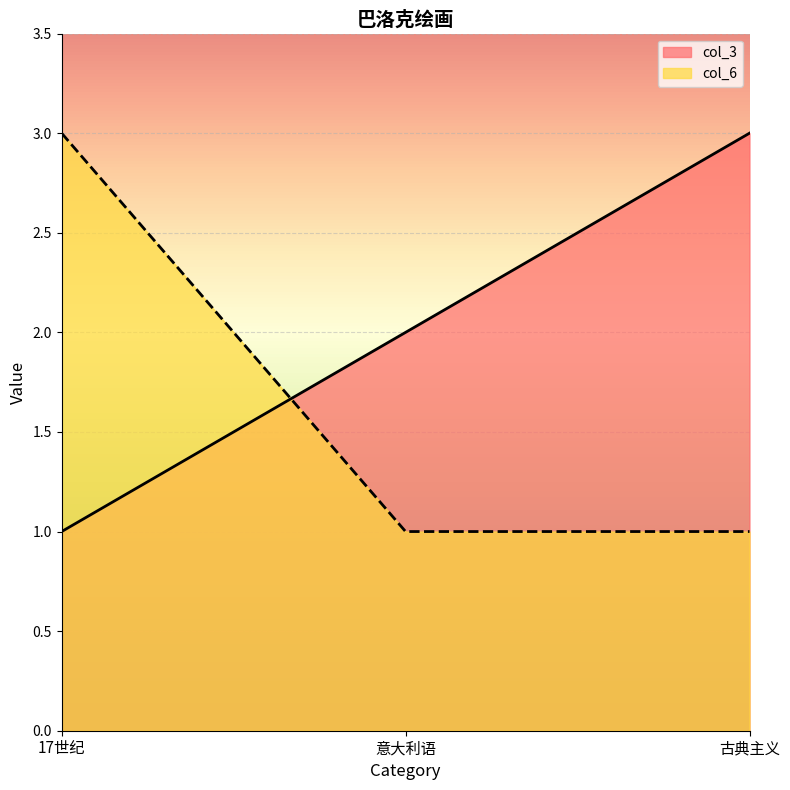

Reading left to right, extract all data points from this chart.

col_3: 1	2	3
col_6: 3	1	1